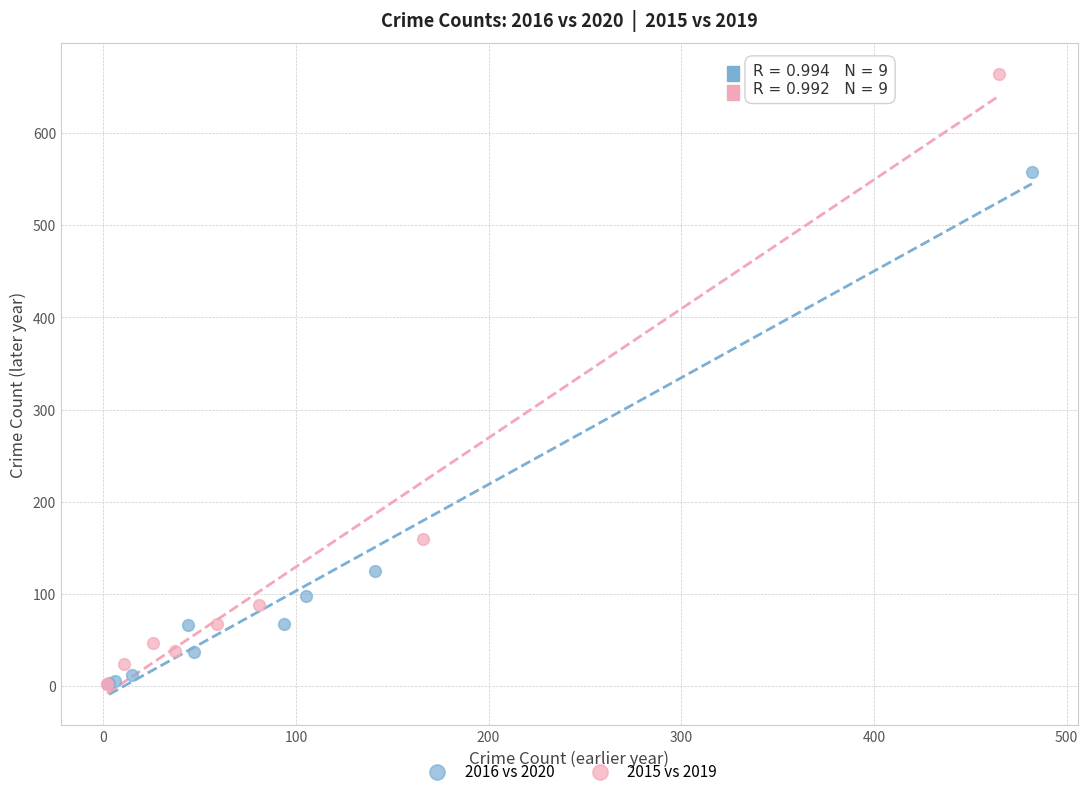

Which series has the widest spread of Y values?

2015 vs 2019